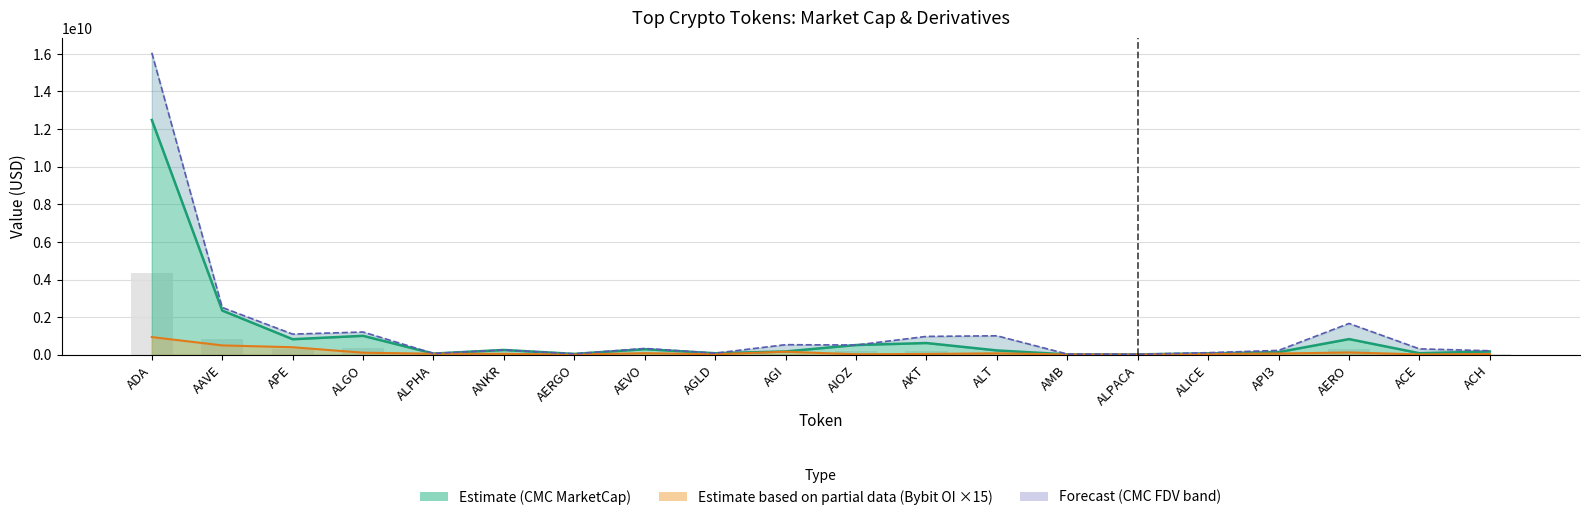

What is the difference between the Bybit_OI values at ALGO and AMB?

95944455.0